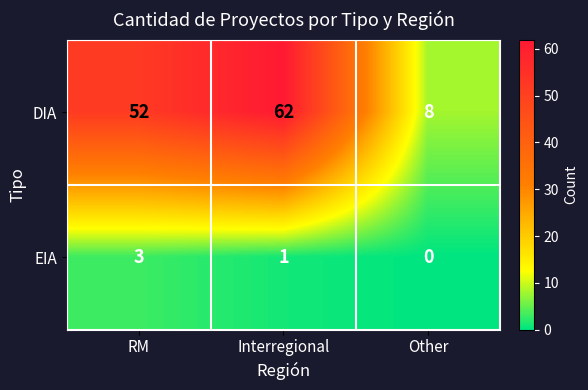

Which series has the largest range (max minus min)?

DIA